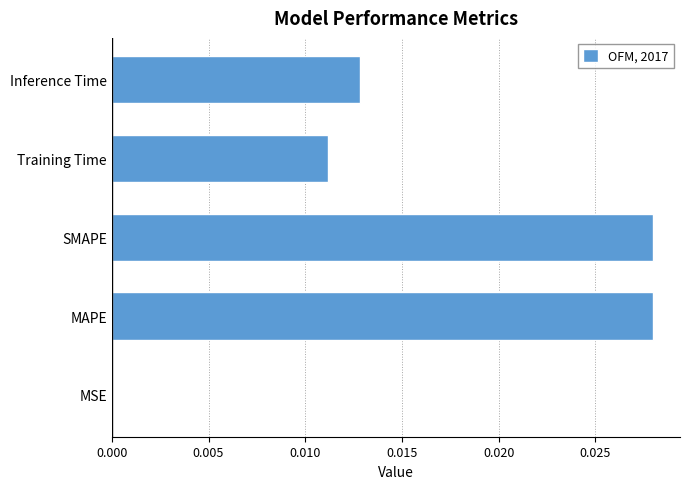

What is the sum of all values?

0.1